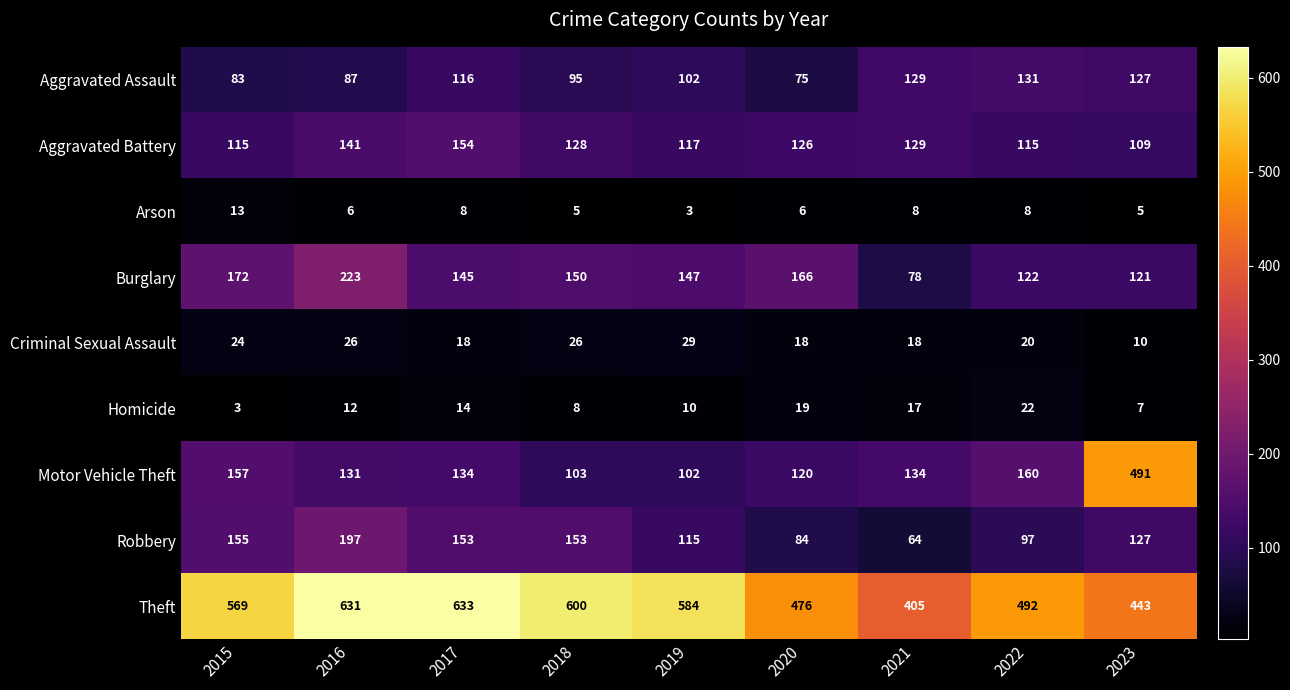

What is the total value across all series at 2019?

1209